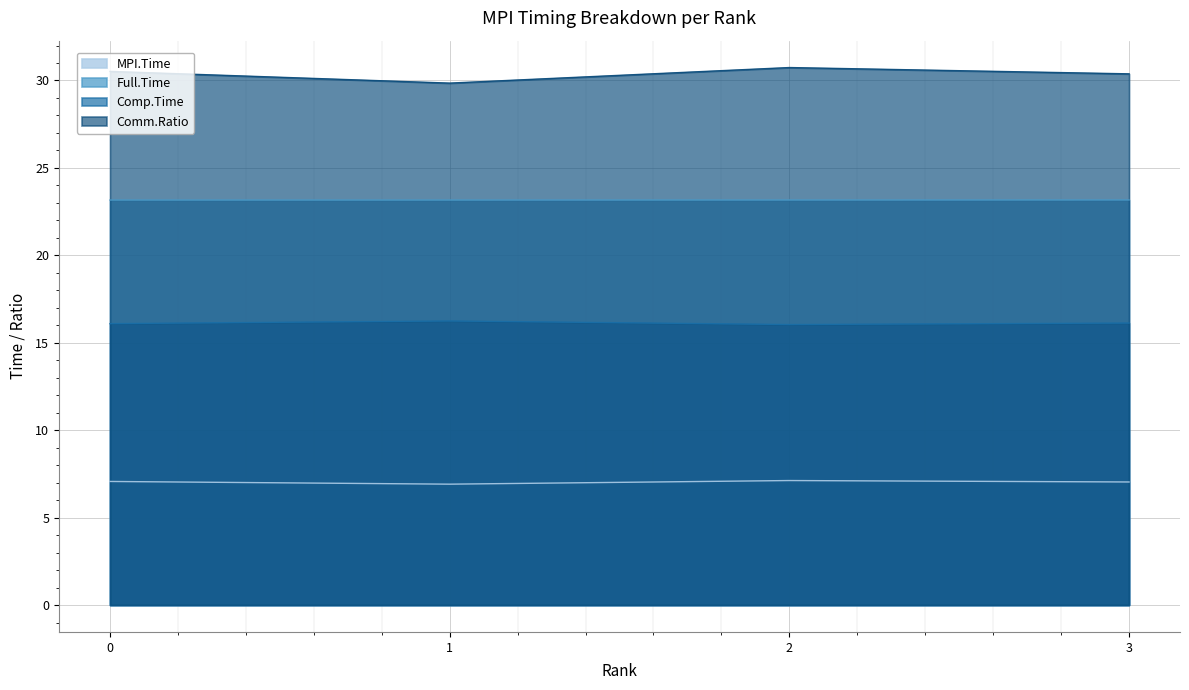

Count the Comm.Ratio values in the range 30 to 31.

3